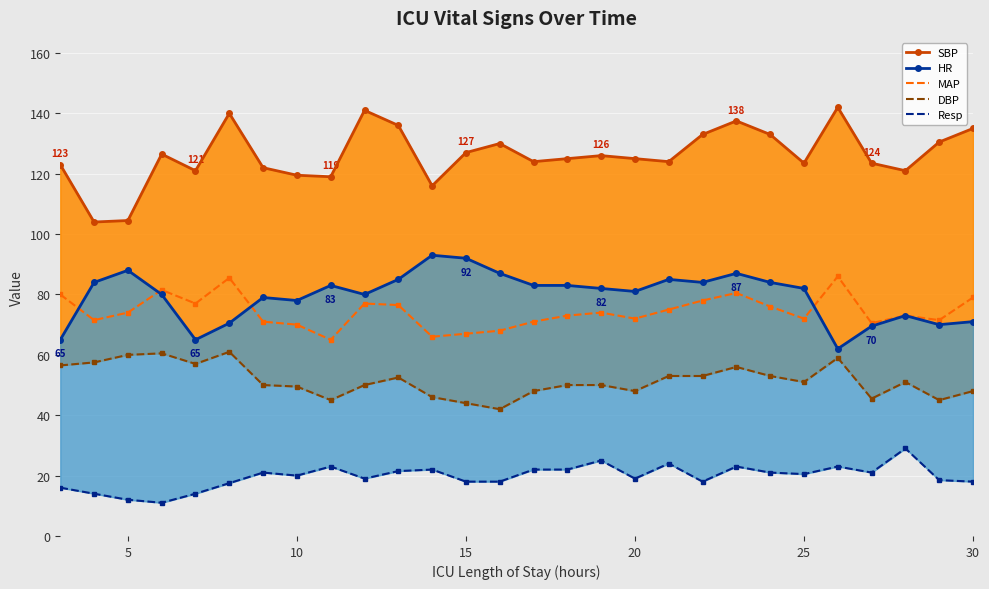

How many categories are shown in the chart?

28